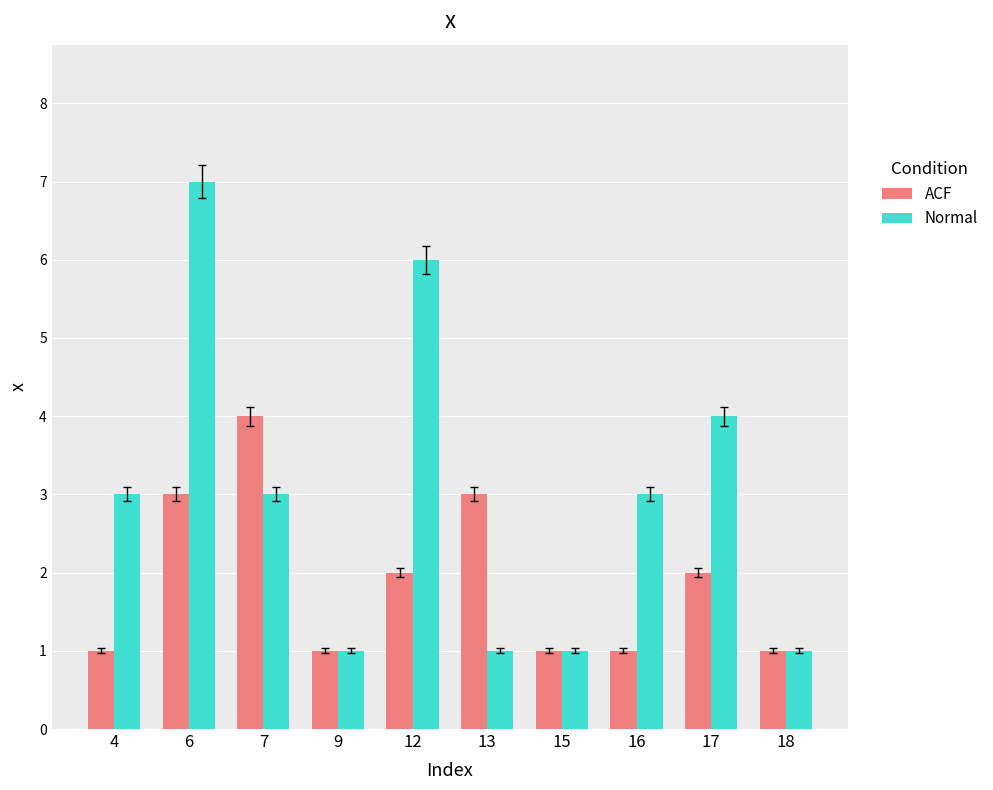

What is the lowest value of the Normal series?

1